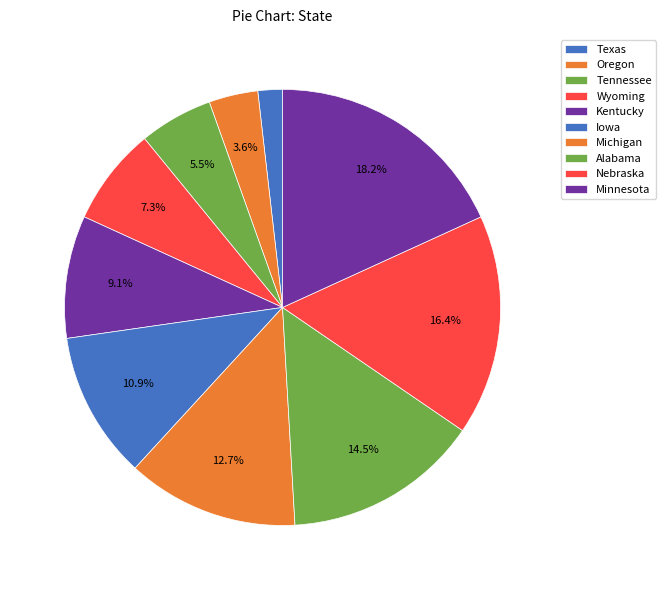

Is Iowa the majority of the pie?

No